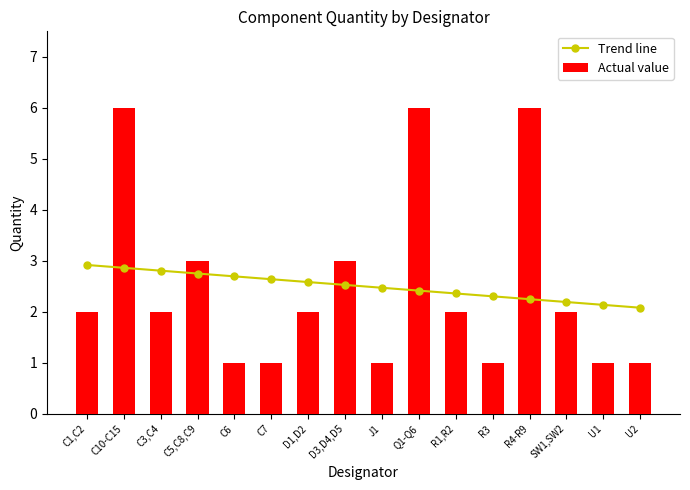

What is the average value of the Actual value series?

2.5